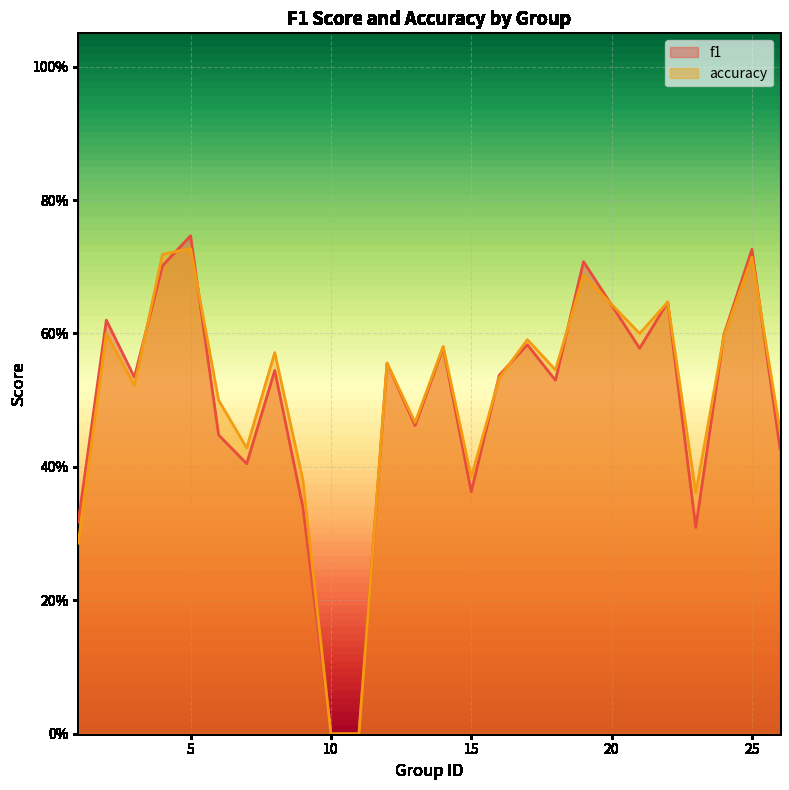

Which series changed the most between 5 and 17?

f1